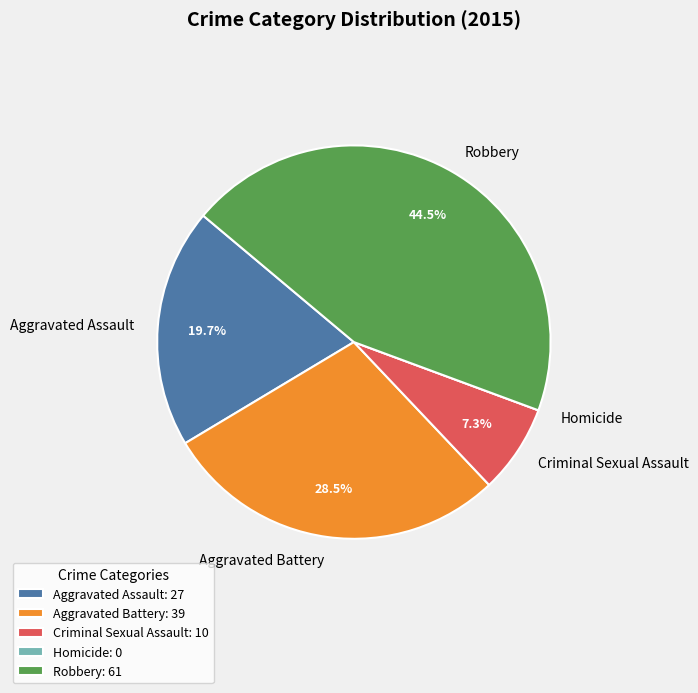

Combined, do Criminal Sexual Assault and Aggravated Battery account for over 50%?

No